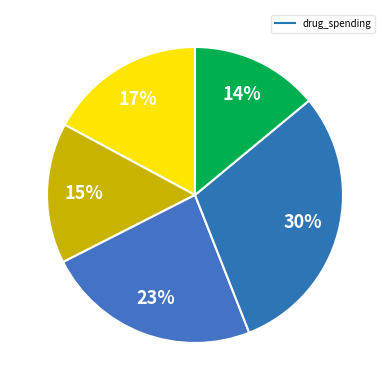

How many slices are in this pie chart?

5